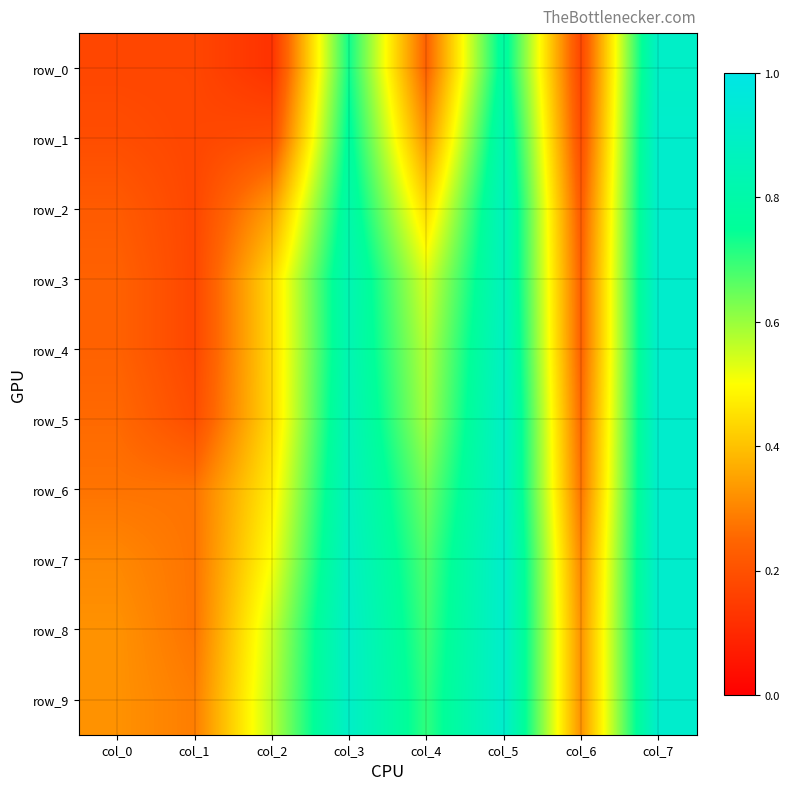

How many data points does each series have?

8